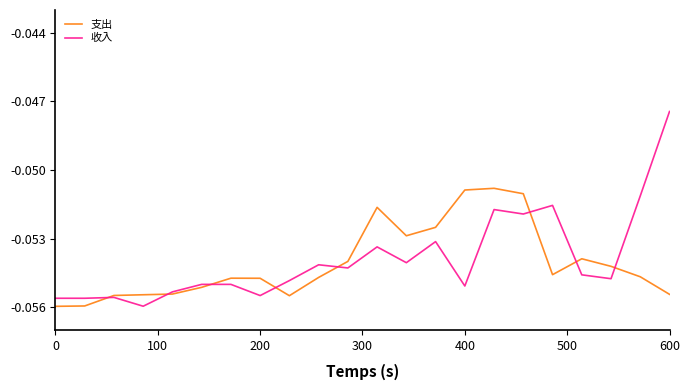

Rank the series by their maximum value, from highest to lowest.

收入, 支出